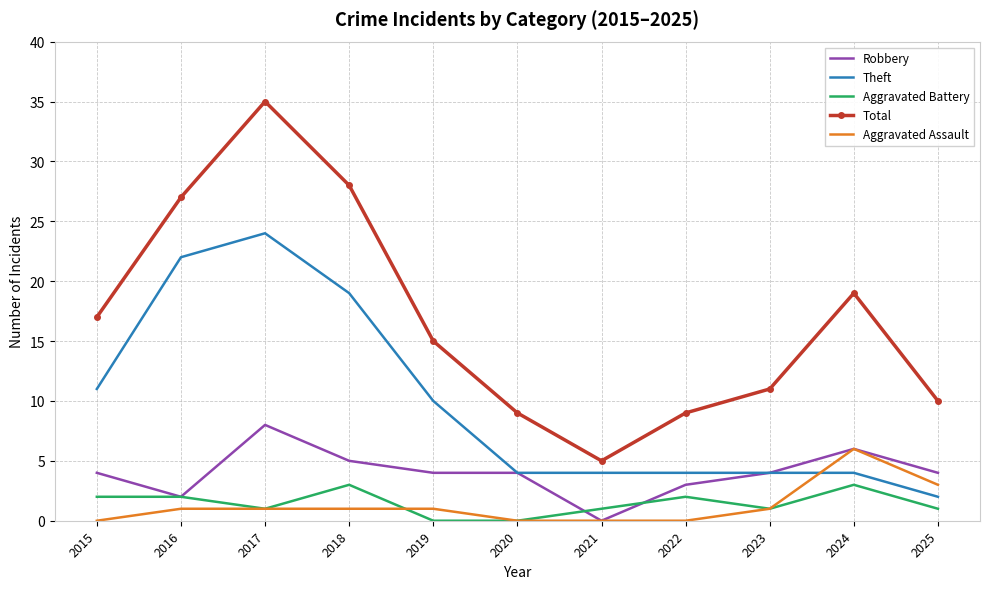

List the series in order of their peak value, lowest first.

Aggravated Battery, Aggravated Assault, Robbery, Theft, Total